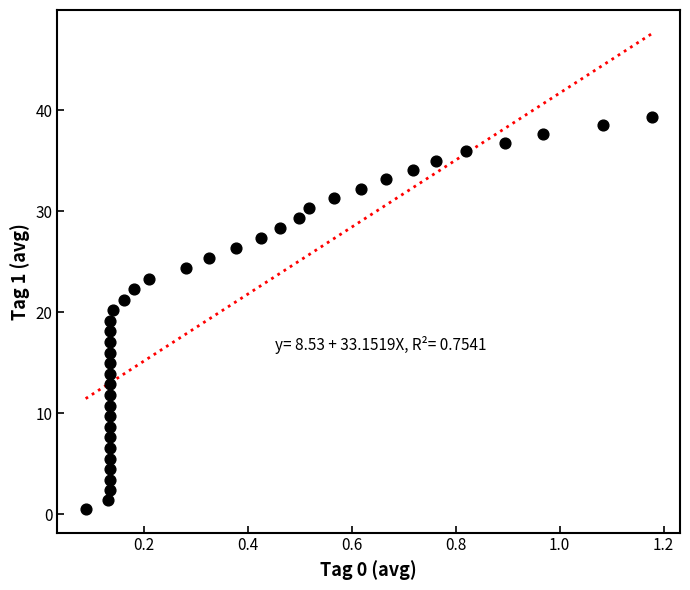

What is the range of X values (max minus min)?

1.1